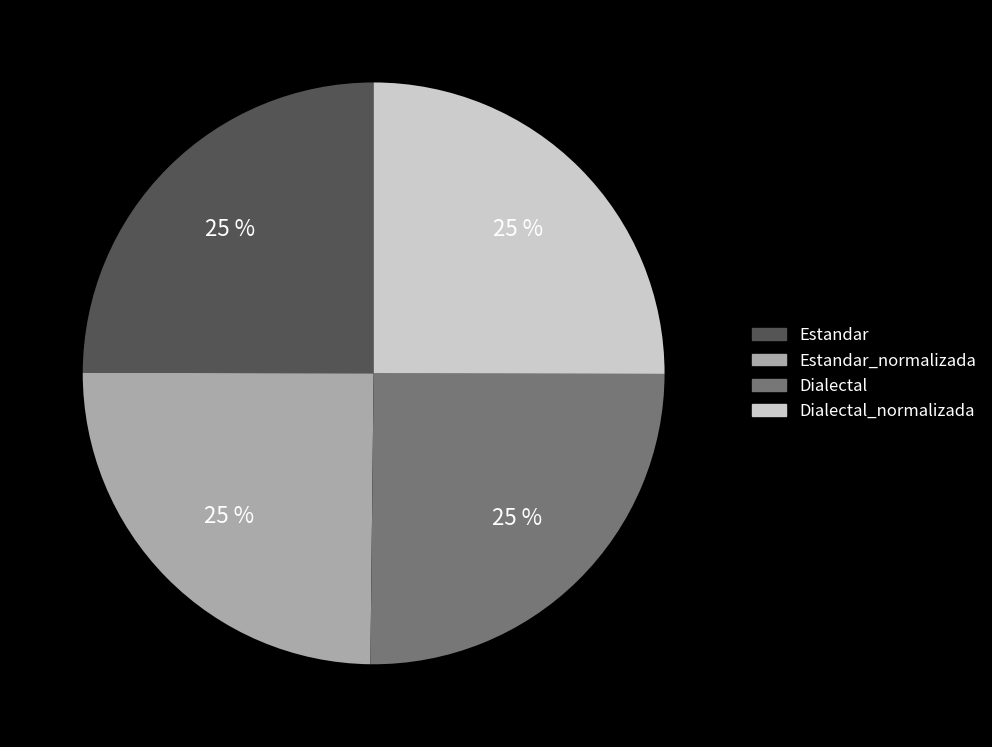

How many slices are in this pie chart?

4